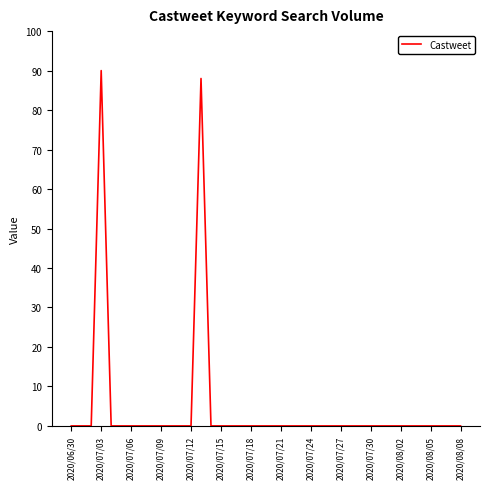

What is the greatest value displayed?

90